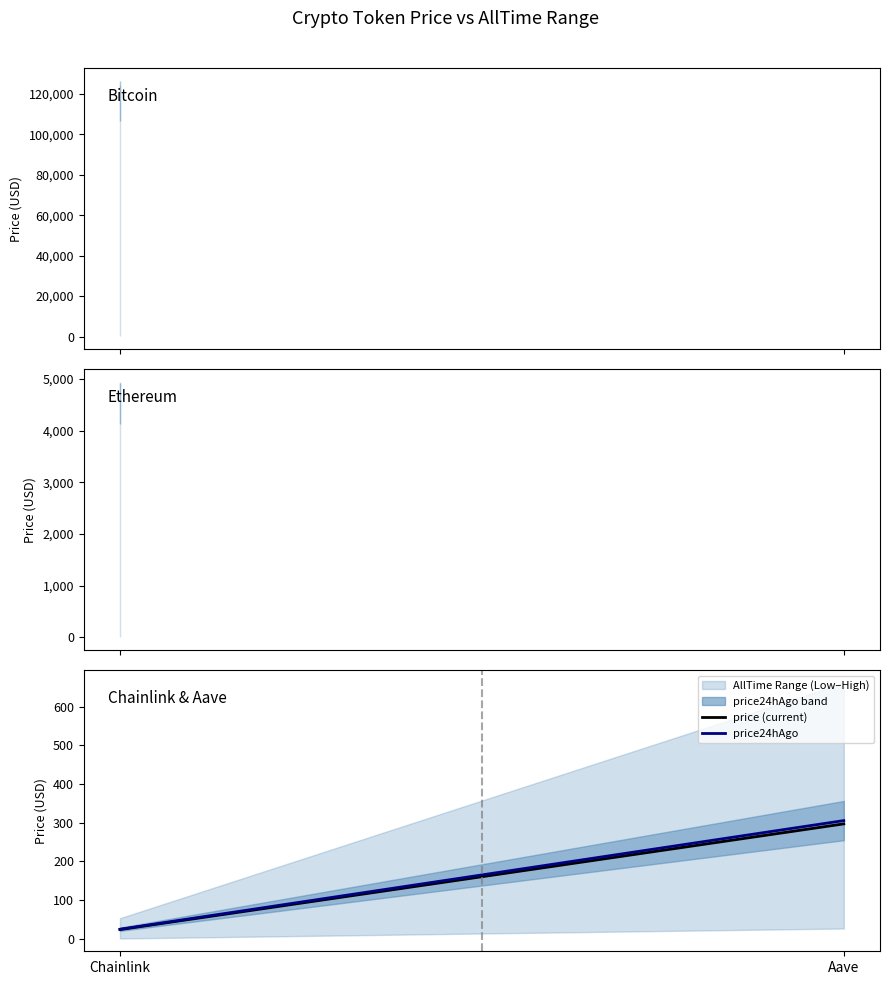

Is it true that price24hAgo equals 43.0 at Chainlink?

False